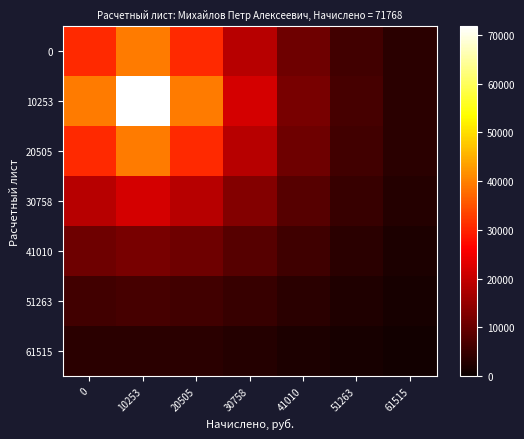

Which series has the largest range (max minus min)?

10253